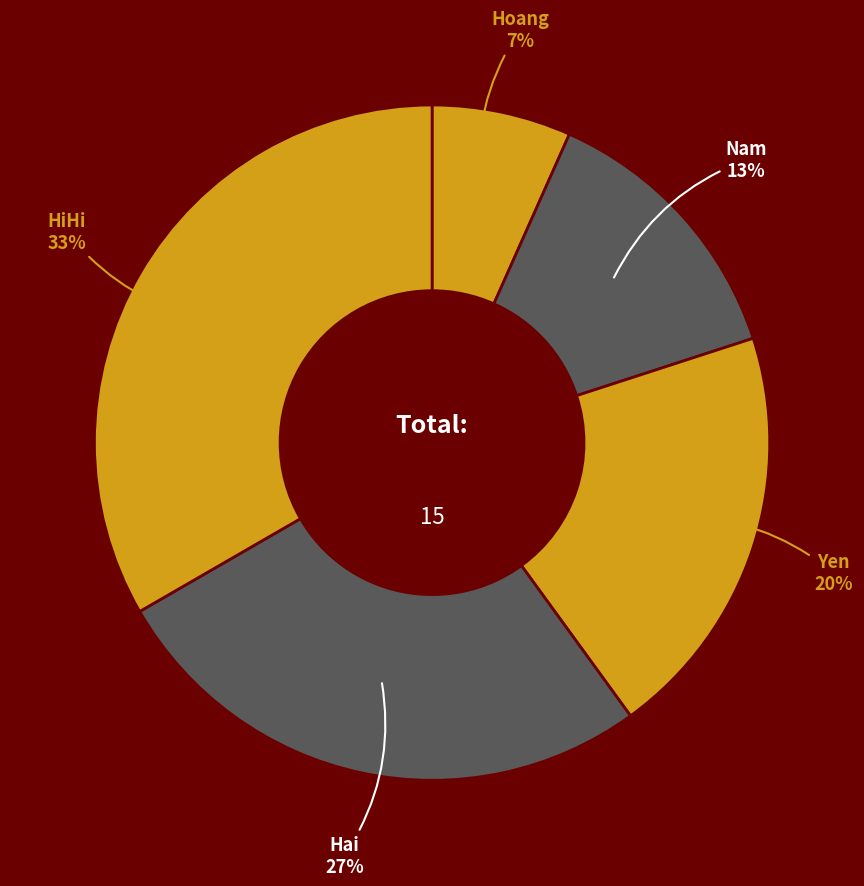

Does any single category account for the majority?

No